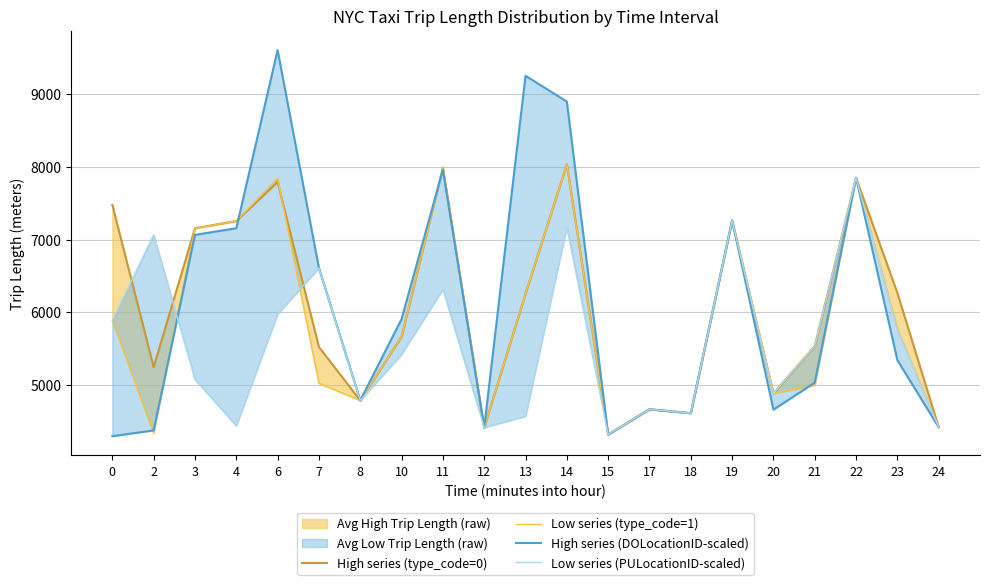

Is the value of Low series (PULocationID-scaled) at 17 greater than the value of Low series (type_code=1) at 18?

Yes